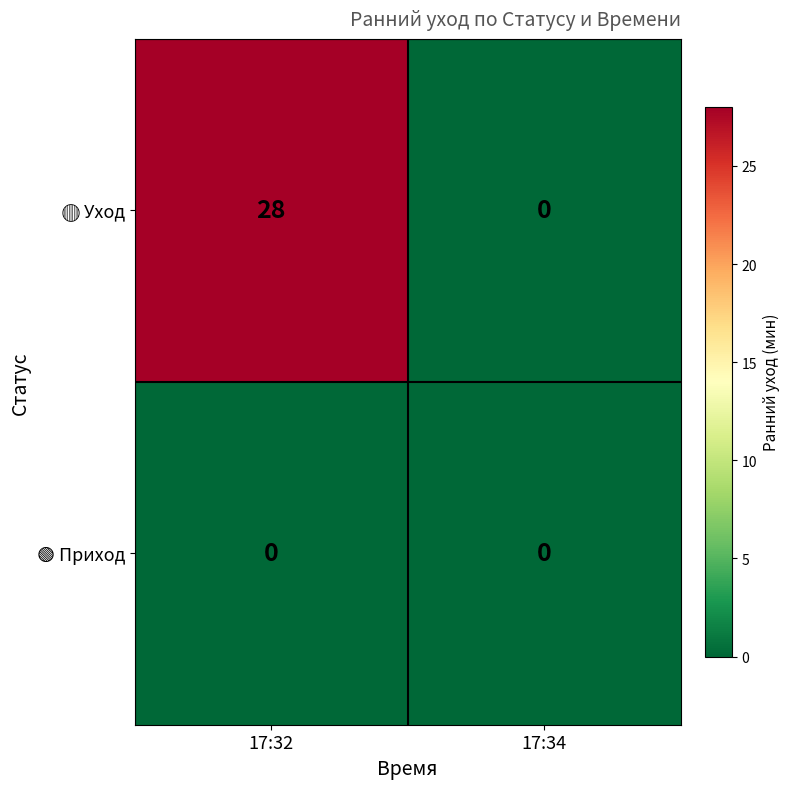

How many categories are shown in the chart?

2